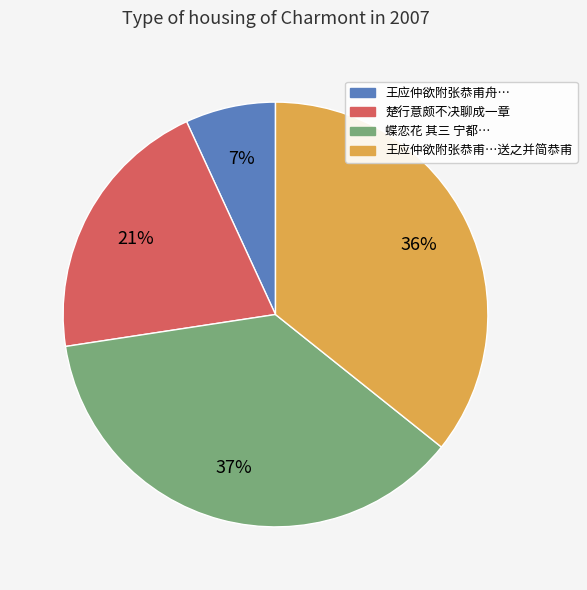

To the nearest percent, what is the difference between the largest and smallest slice percentages?

30%